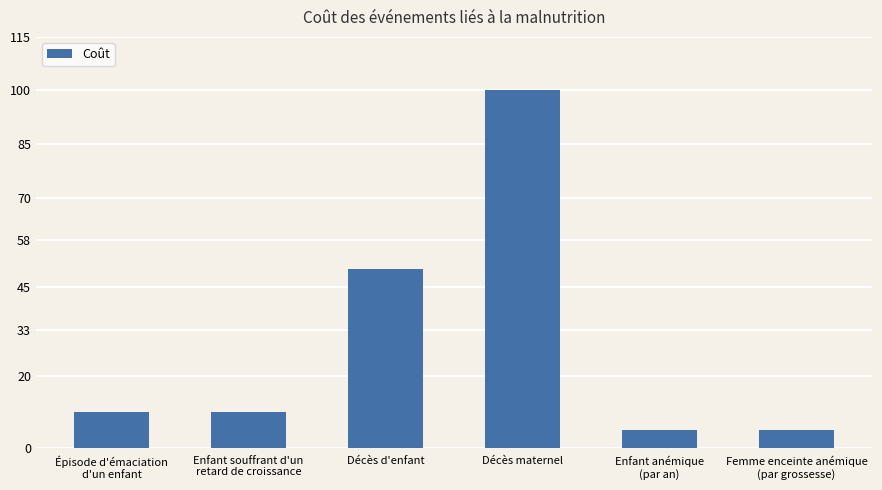

The value at Enfant souffrant d'un
retard de croissance is 15. True or false?

False